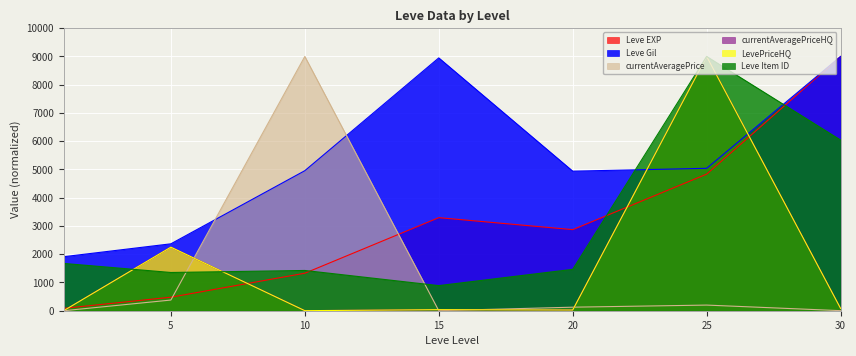

How many lines are shown in the chart?

6